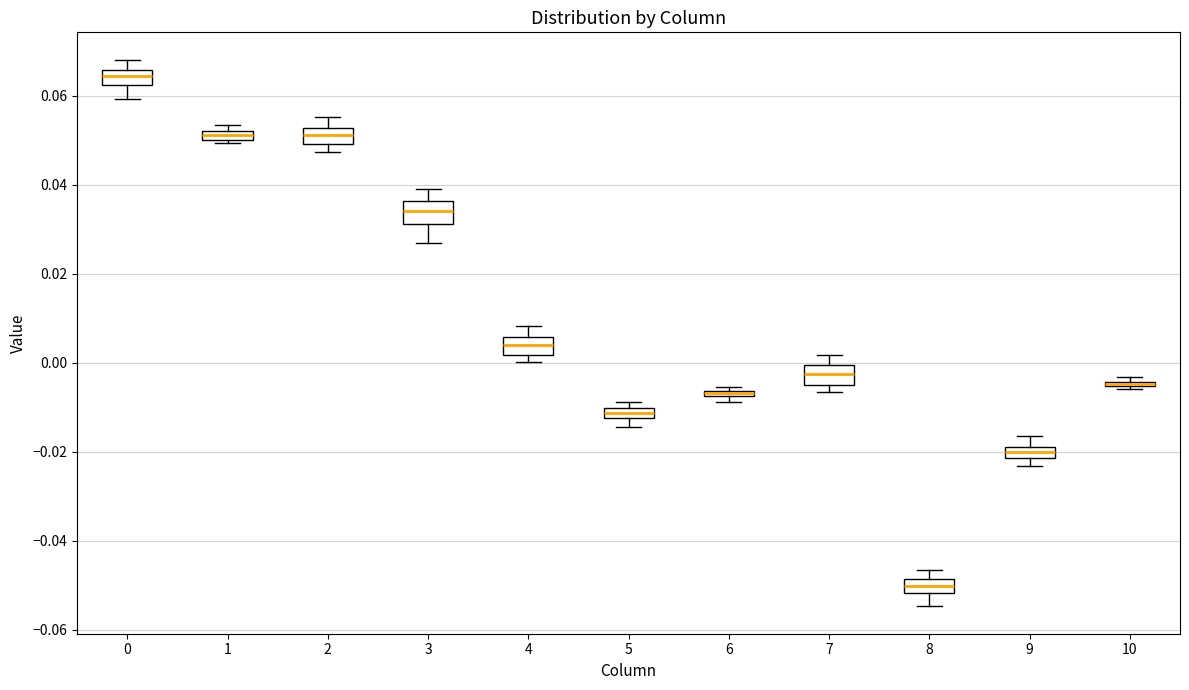

Where is the upper edge of the box at x = 10 on the y-axis? The values are not printed on the chart, so give them approximately, as read against the axis.

-0.004